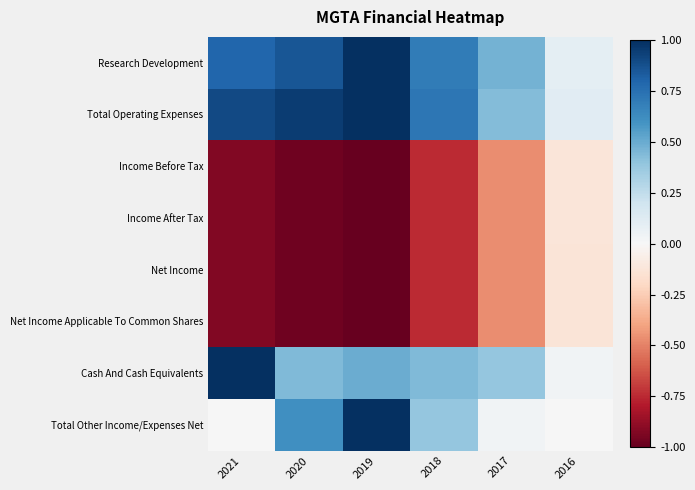

What is the smallest value displayed?

-1.0